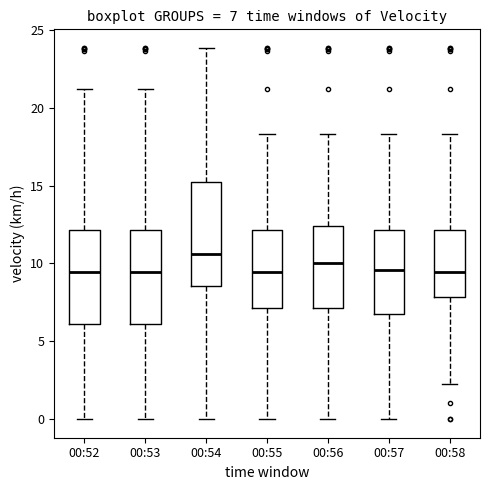

Which box is the tallest, from its lower edge to its upper edge?

00:54